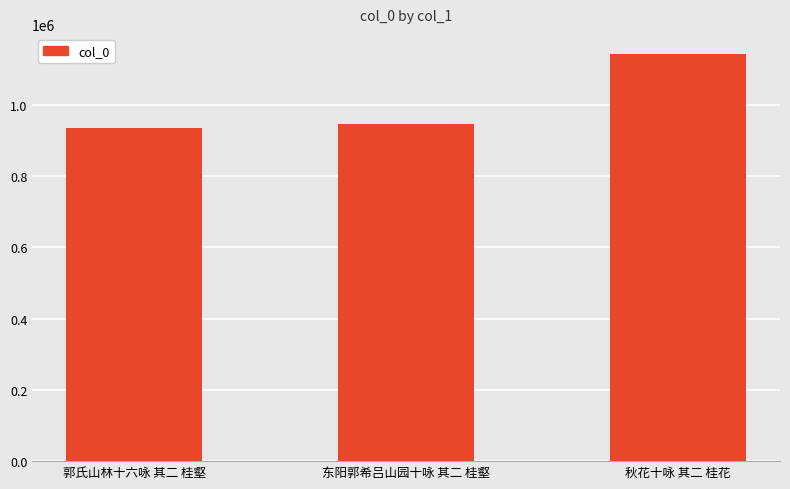

What is the smallest value displayed?

936785